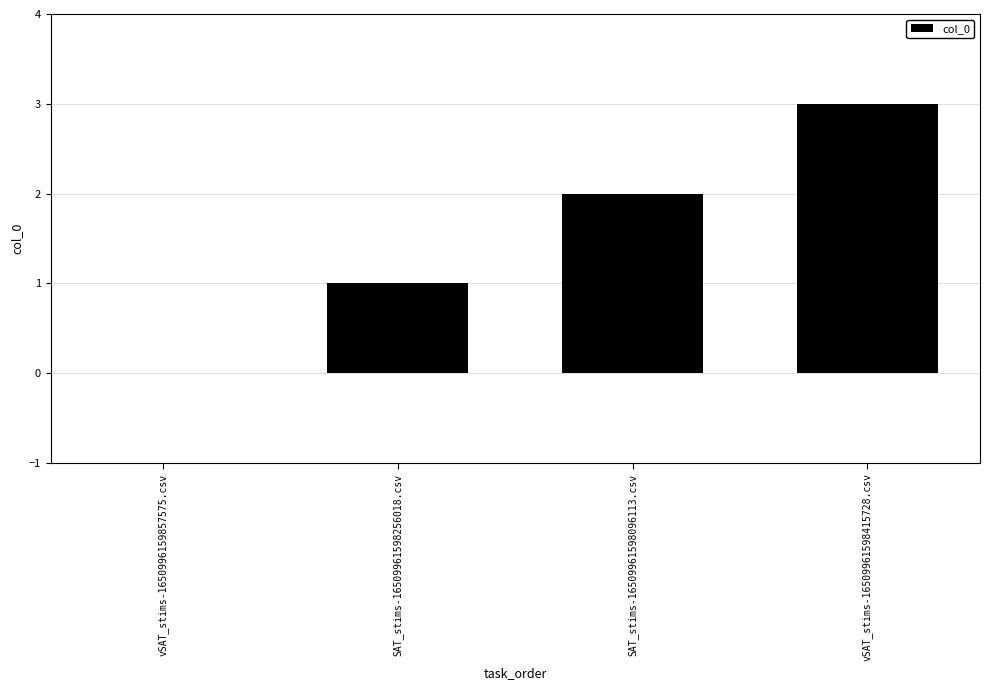

Reading left to right, what are all the values shown in this chart?

0	1	2	3